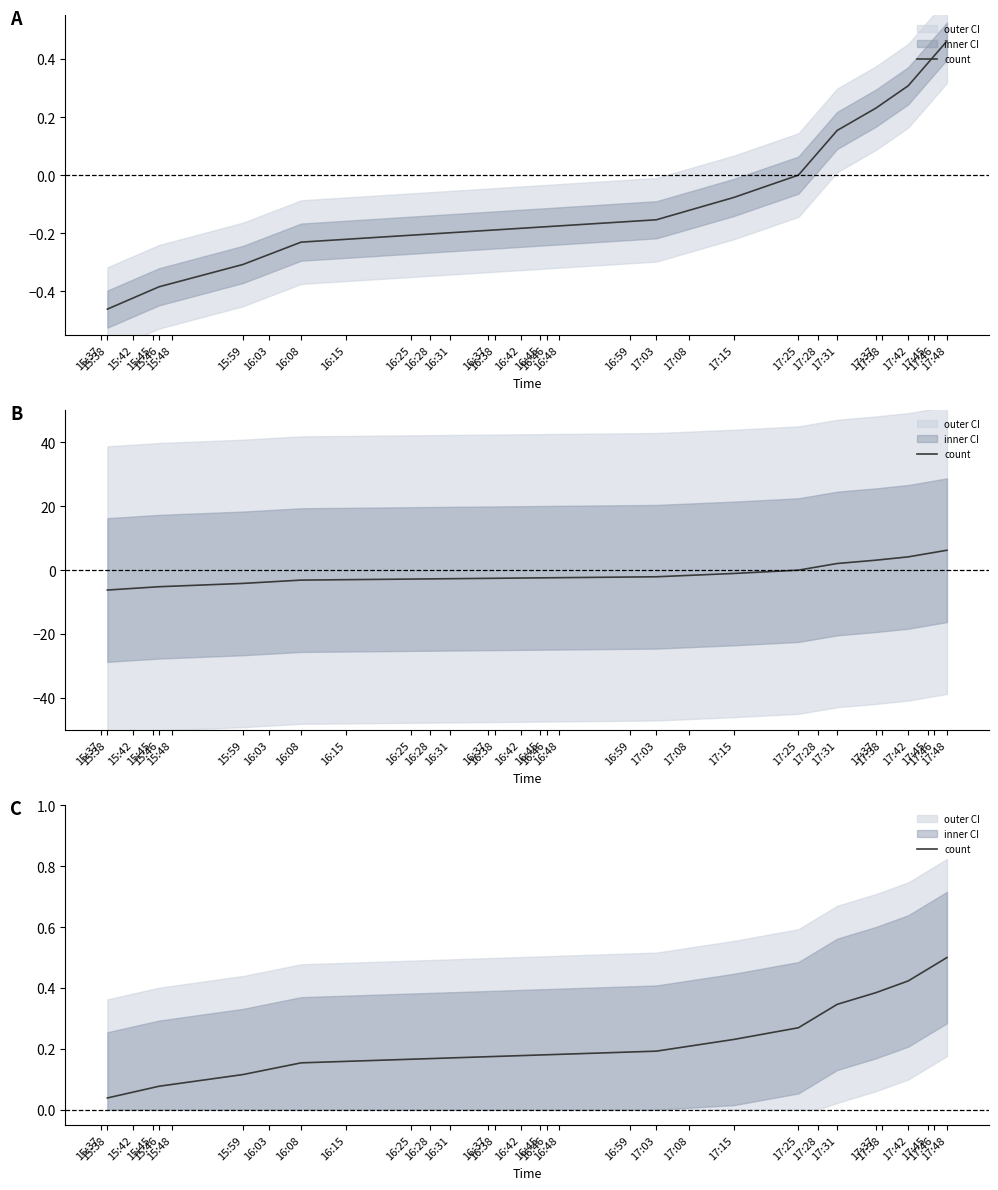

Where is the data nearest to the value 0?

15:38